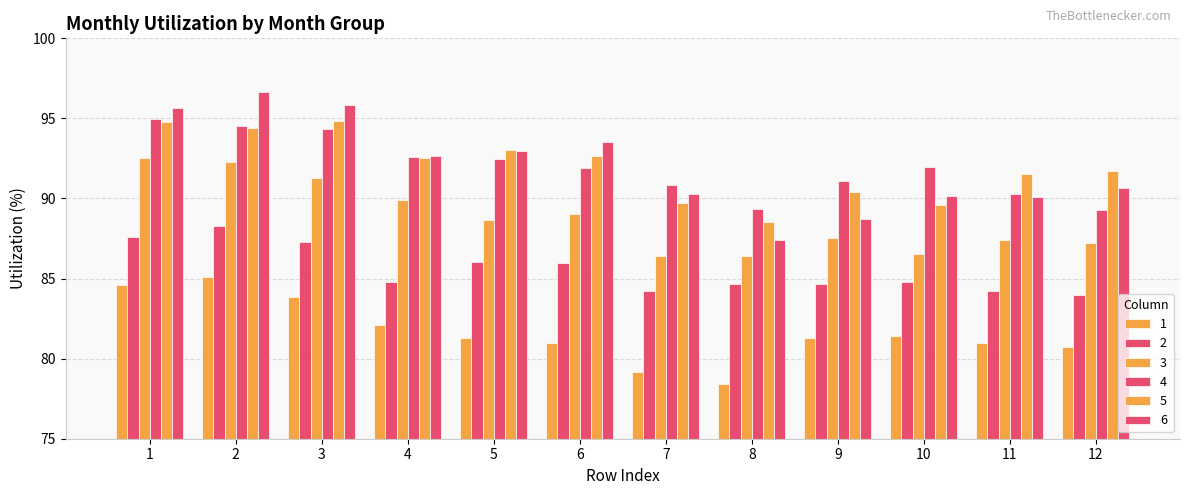

How many groups of bars are there?

12